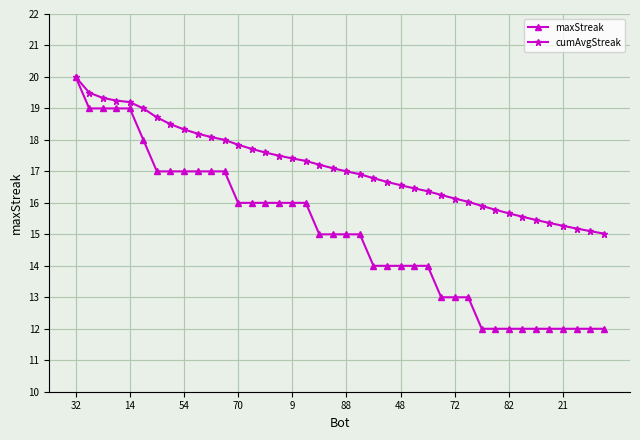

Count the number of categories in the chart.

40